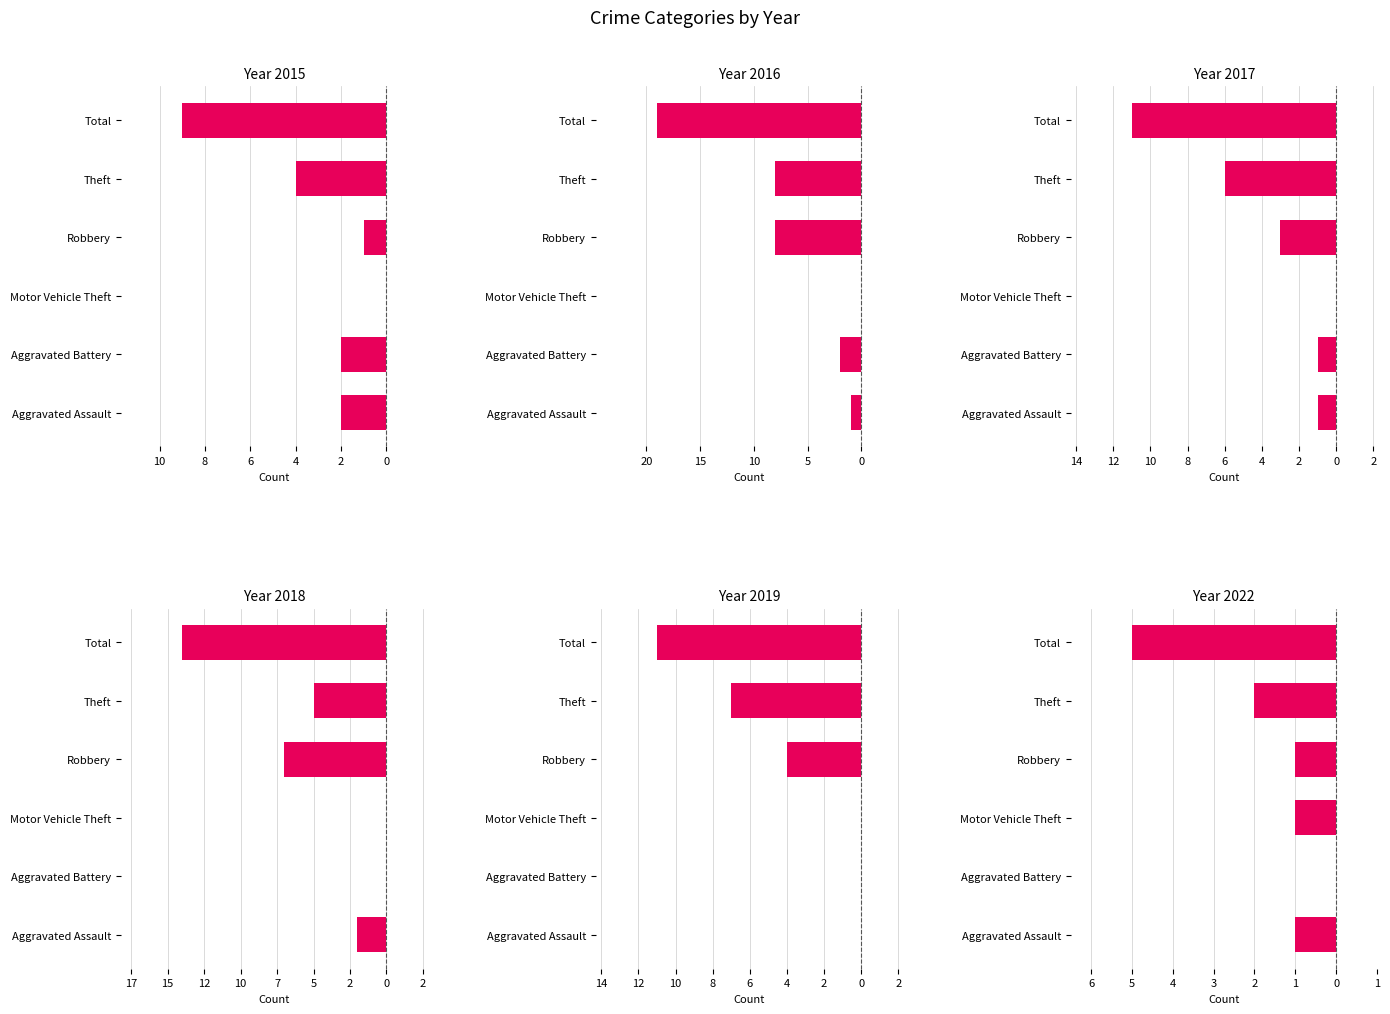

Rank the series by their maximum value, from lowest to highest.

2015, 2016, 2017, 2018, 2019, 2022